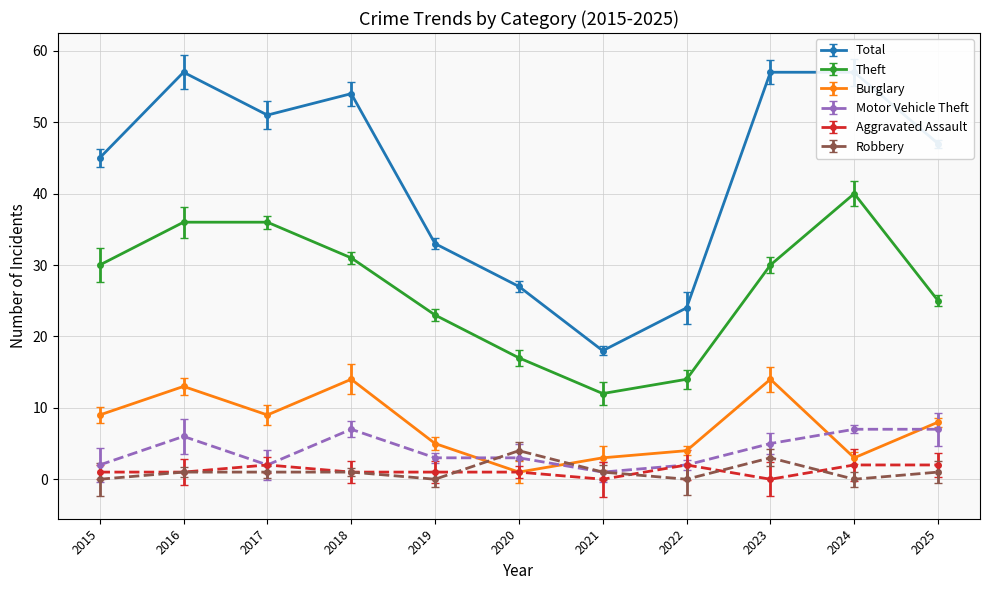

What are all the series names shown in the legend?

Total, Theft, Burglary, Motor Vehicle Theft, Aggravated Assault, Robbery